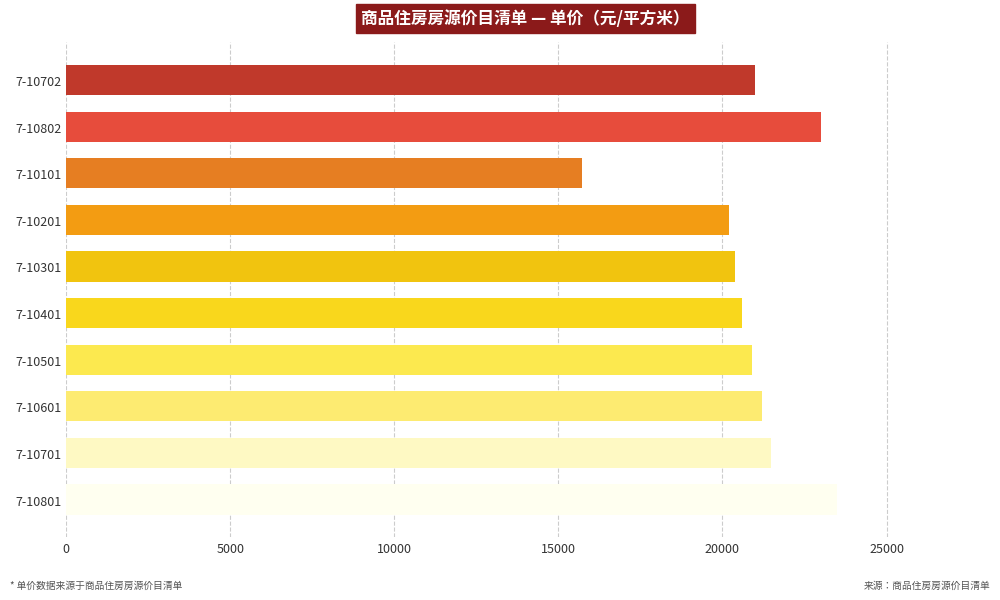

True or false: the data shows 20992 at 7-10702.

True